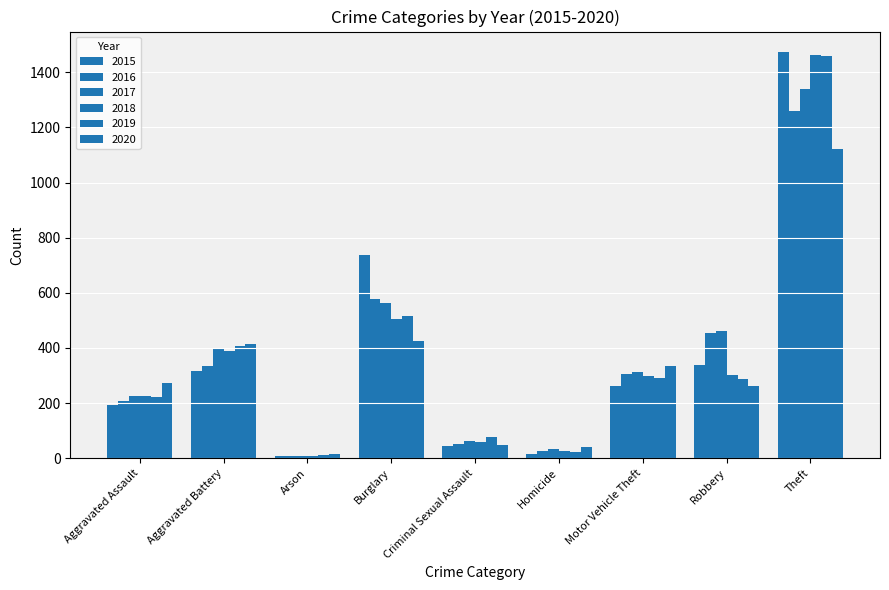

Rank the series by their maximum value, from lowest to highest.

2020, 2016, 2017, 2019, 2018, 2015